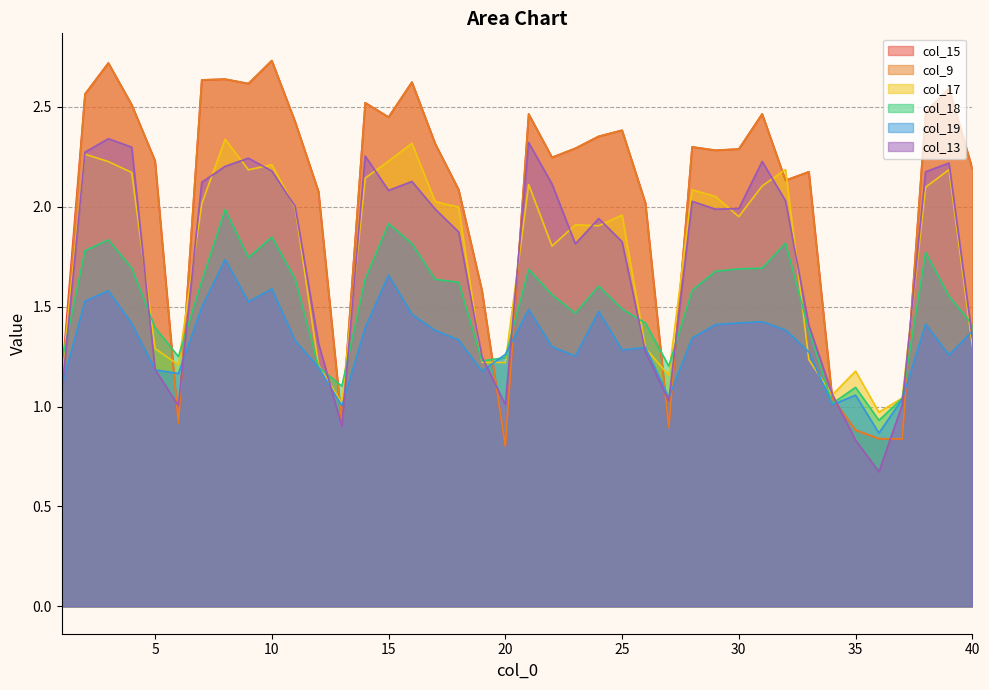

Which category has the lowest value in the col_15 series?

20